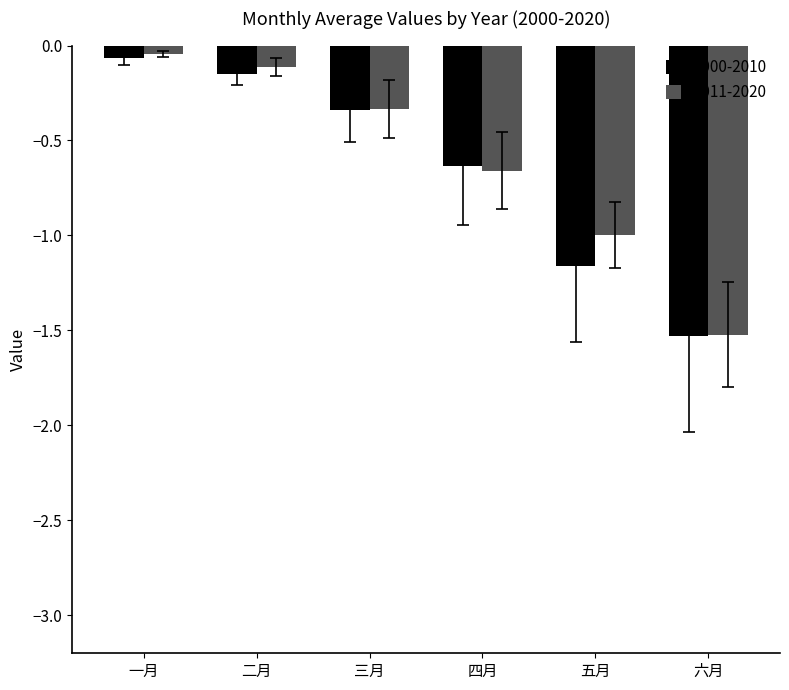

What is the sum of all 2011-2020 values?

-3.7